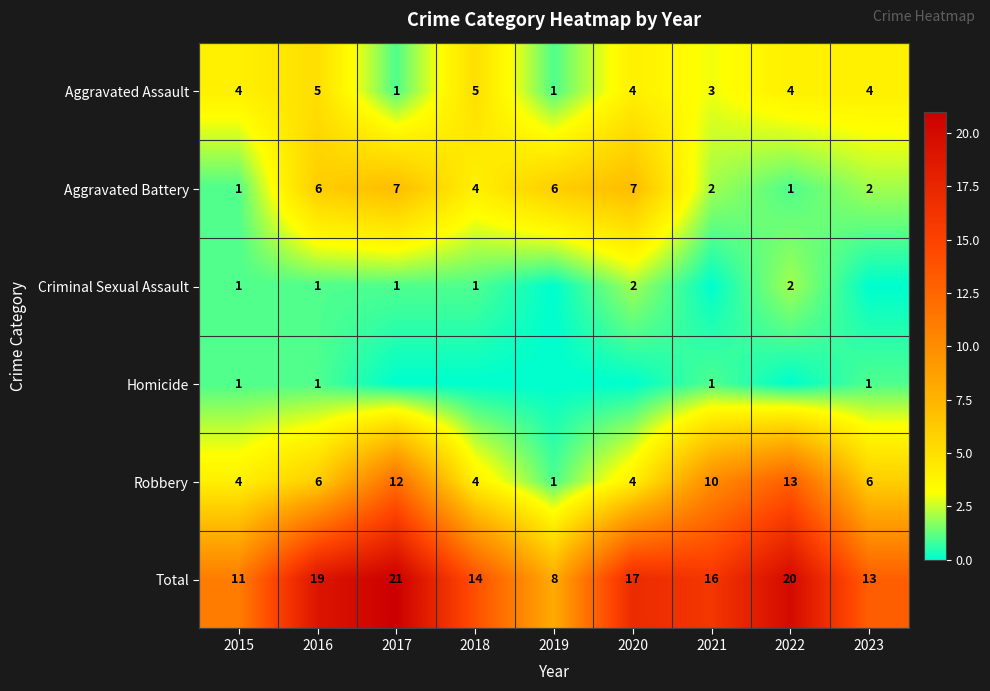

The Aggravated Battery series shows 2 at 2023. True or false?

True